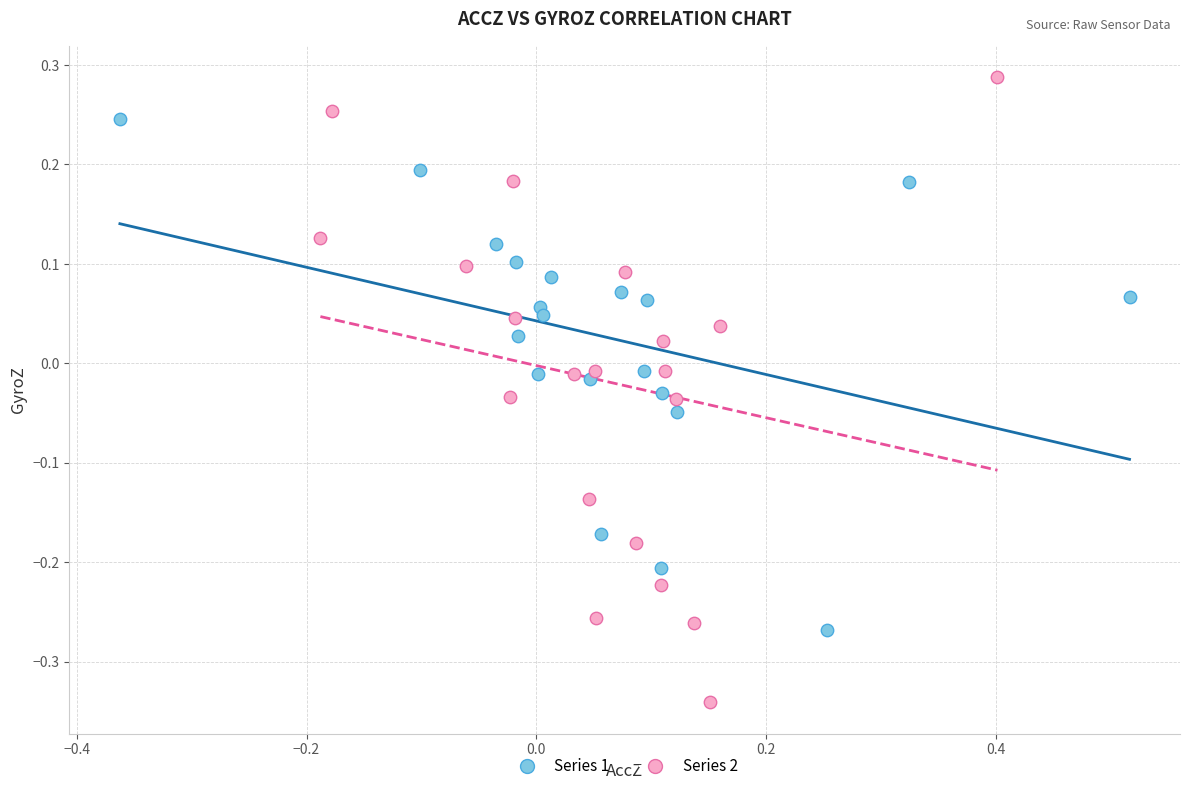

Which series has the largest Y range (max minus min)?

Series 2